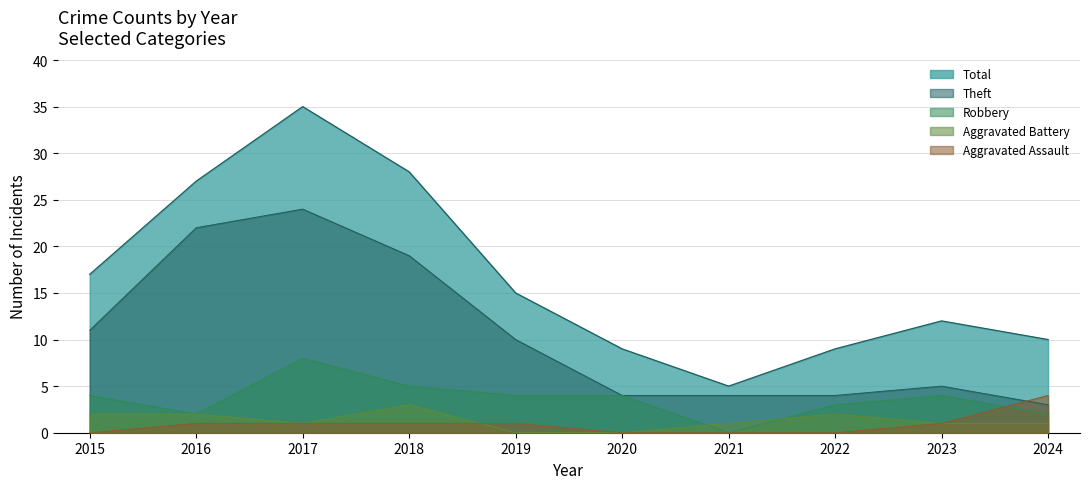

What is the average value of the Aggravated Assault series?

1